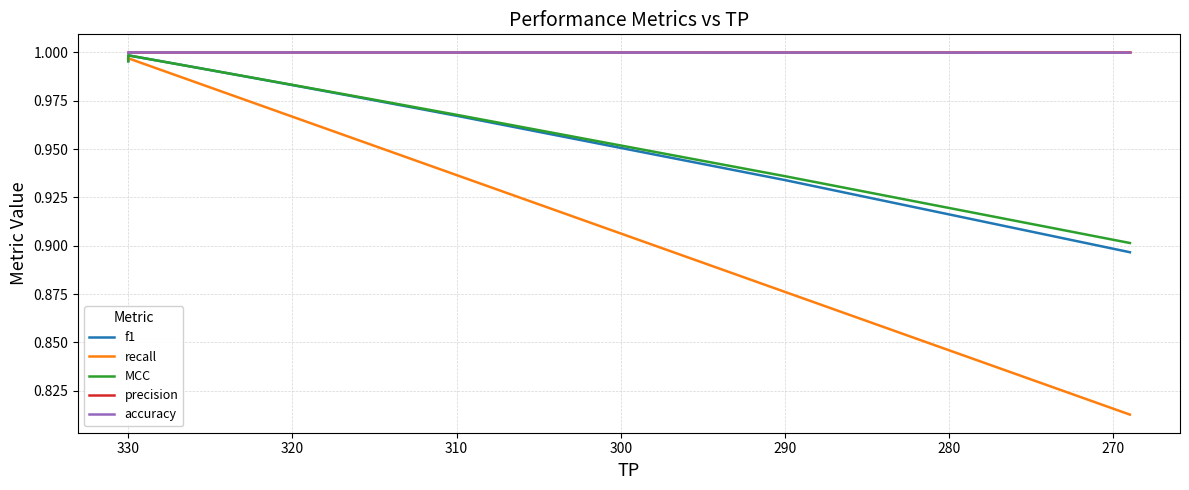

At how many categories does at least one series exceed 0?

18